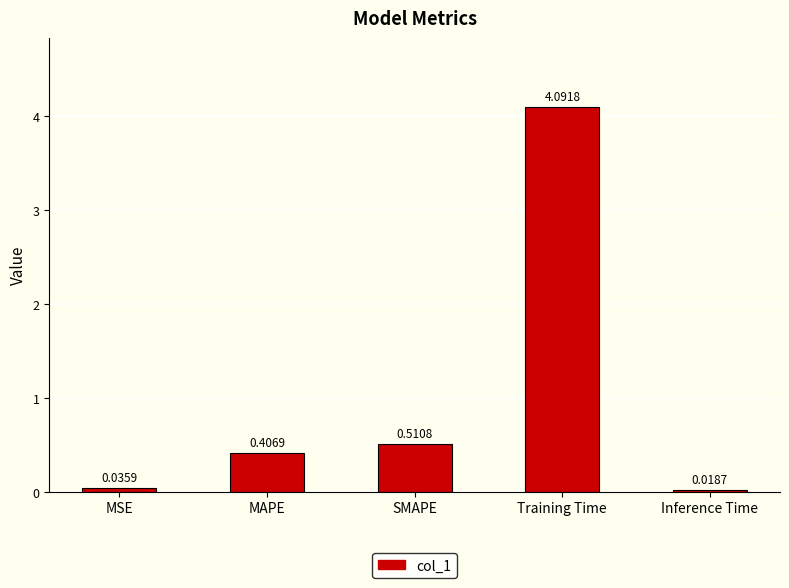

How many bars are there in total?

5